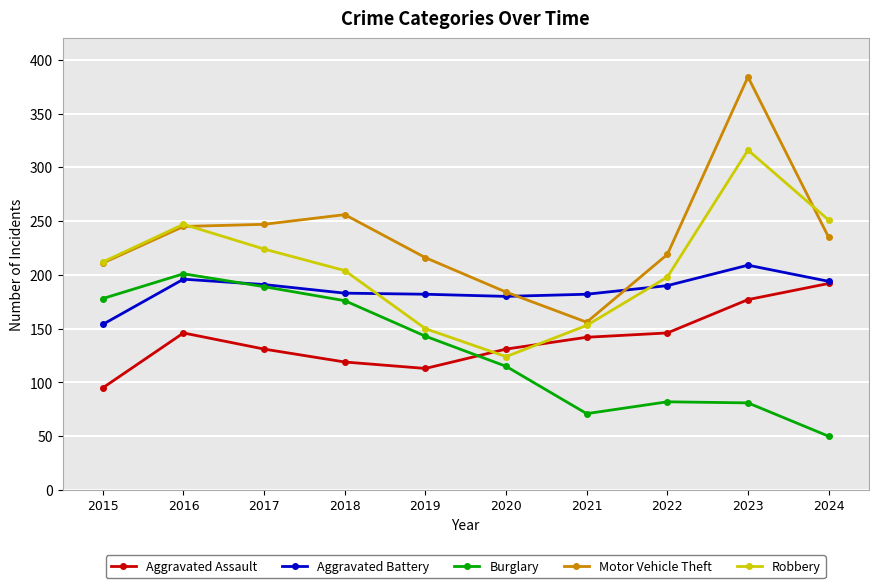

How many interior local peaks does the Robbery series have?

2